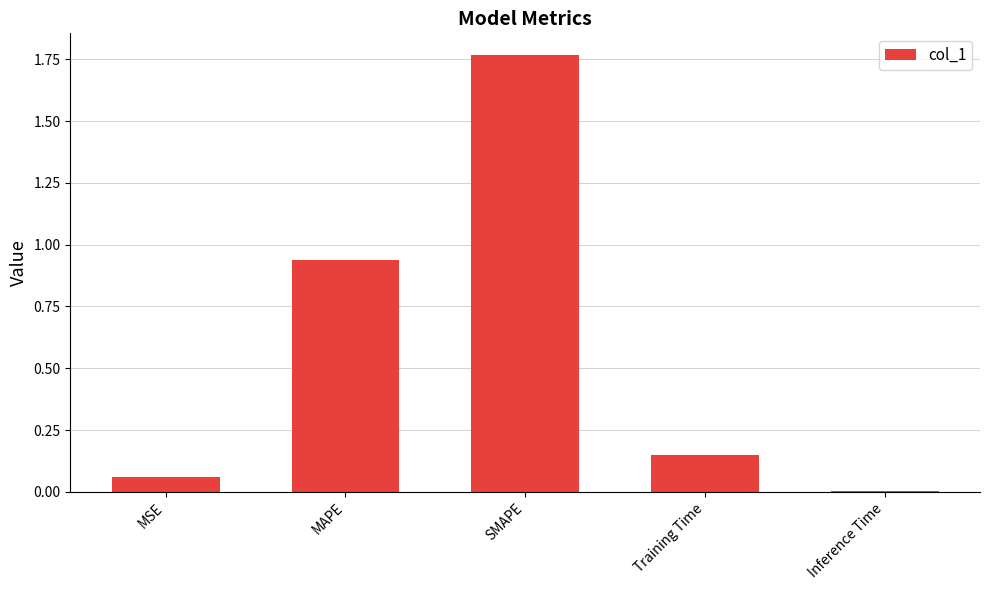

Where is the data nearest to the value 0?

Inference Time